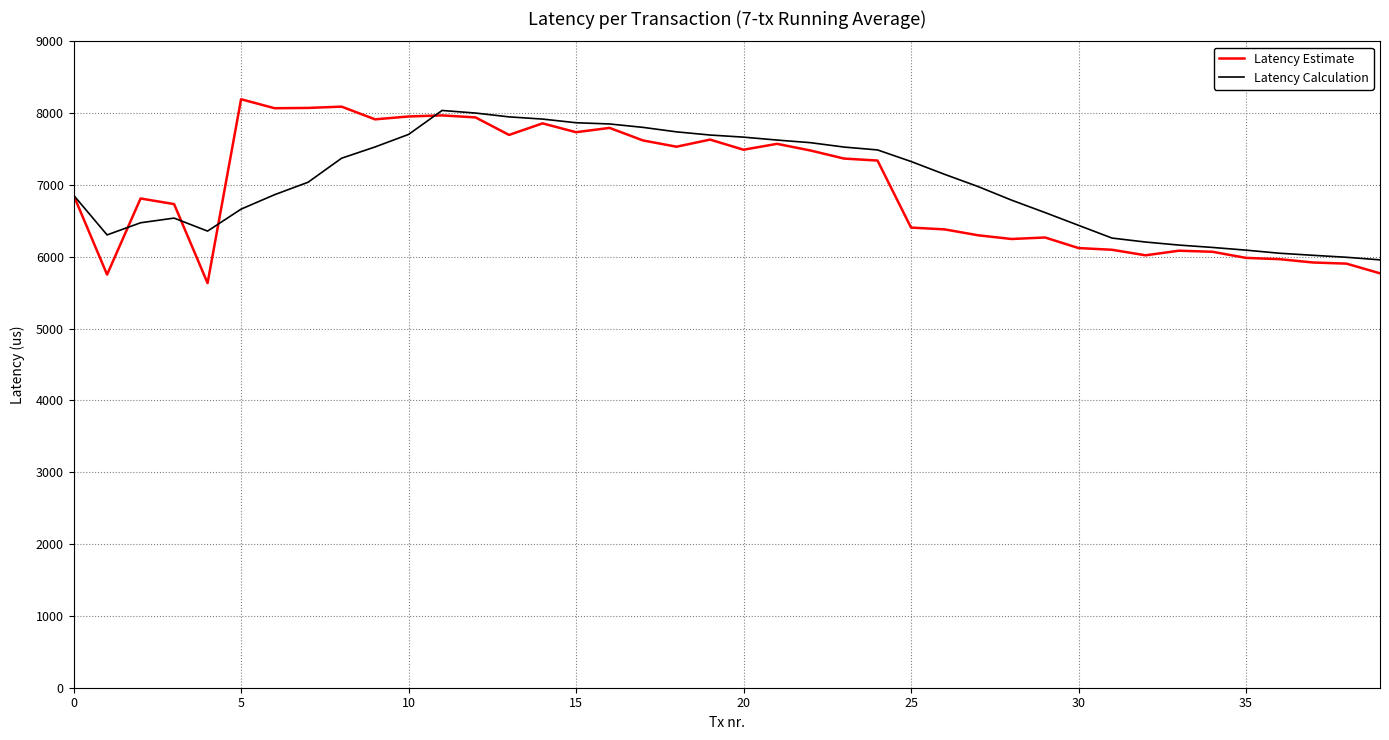

In Latency Estimate, how many points are higher than both neighbors (excluding endpoints)?

10